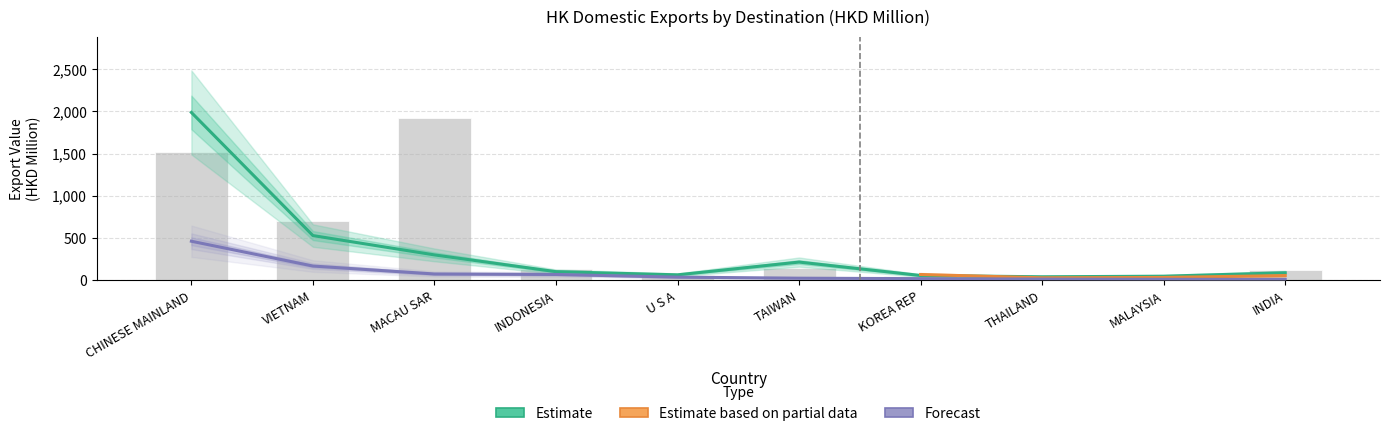

Reading right to left, list all the values displayed in this chart.

201712: INDIA=129.0	MALAYSIA=38.7	THAILAND=40.6	KOREA REP=56.4	TAIWAN=146.1	U S A=66.6	INDONESIA=136.3	MACAU SAR=1923.7	VIETNAM=698.7	CHINESE MAINLAND=1524.7
201812: INDIA=90.5	MALAYSIA=50.2	THAILAND=43.2	KOREA REP=58.4	TAIWAN=217.3	U S A=66.3	INDONESIA=103.6	MACAU SAR=302.1	VIETNAM=530.9	CHINESE MAINLAND=1988.1
201912: INDIA=12.1	MALAYSIA=14.1	THAILAND=16.2	KOREA REP=21.0	TAIWAN=26.6	U S A=39.0	INDONESIA=70.6	MACAU SAR=76.2	VIETNAM=170.3	CHINESE MAINLAND=463.9